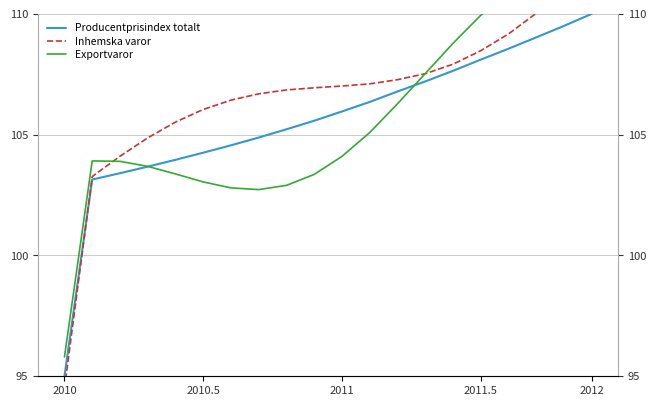

What are all the series names shown in the legend?

Producentprisindex totalt, Inhemska varor, Exportvaror